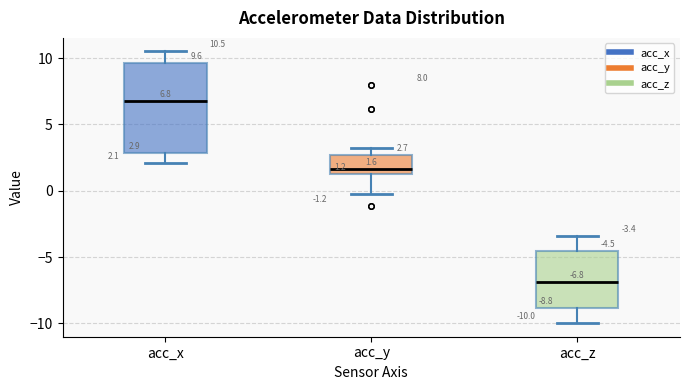

Which box's median line is the lowest?

acc_z